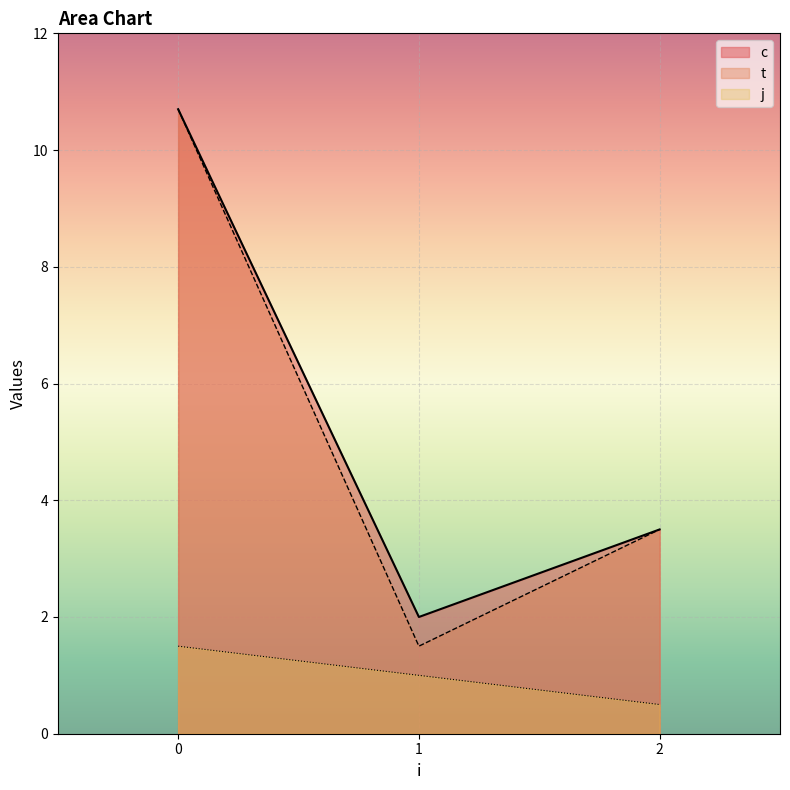

What is the average value of the t series?

5.2